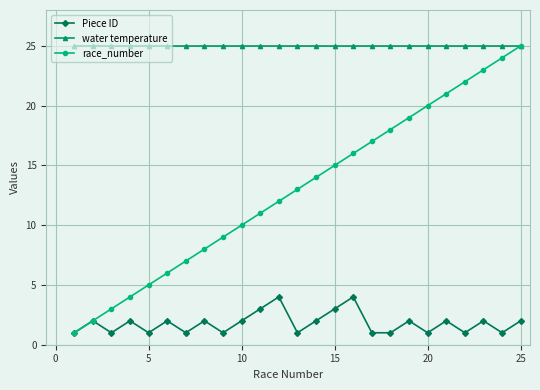

Which series has the largest total across all categories?

water temperature